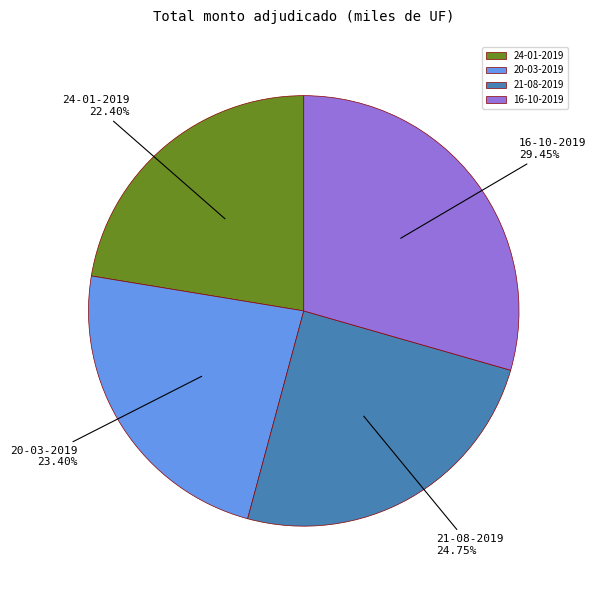

To the nearest percent, what is the difference between the 20-03-2019 and 21-08-2019 slice percentages?

1%